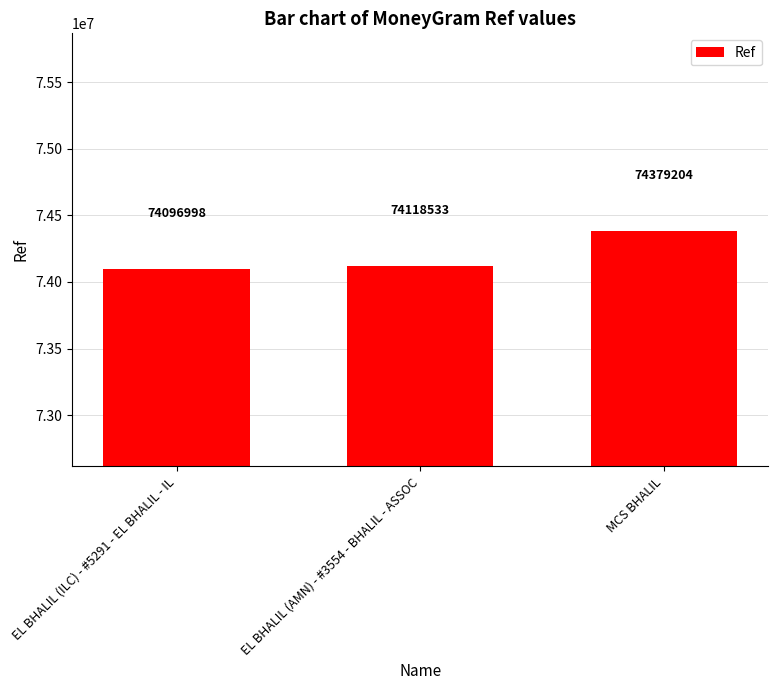

What is the sum of the values at EL BHALIL (AMN) - #3554 - BHALIL - ASSOC and MCS BHALIL?

148497737